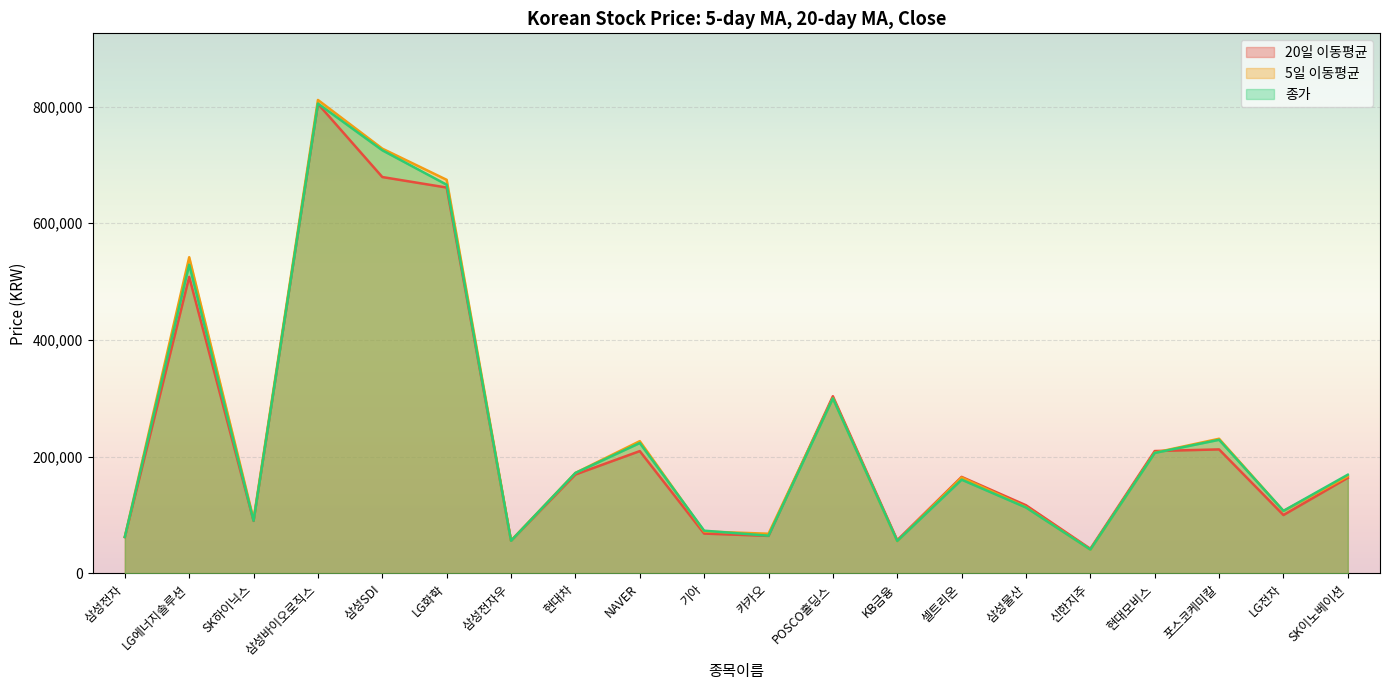

How many lines are shown in the chart?

3